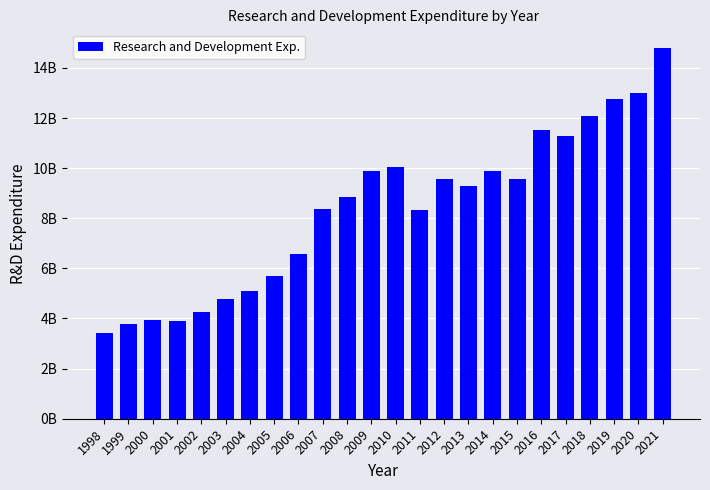

What is the difference between the values at 2018 and 2000?

8142000000